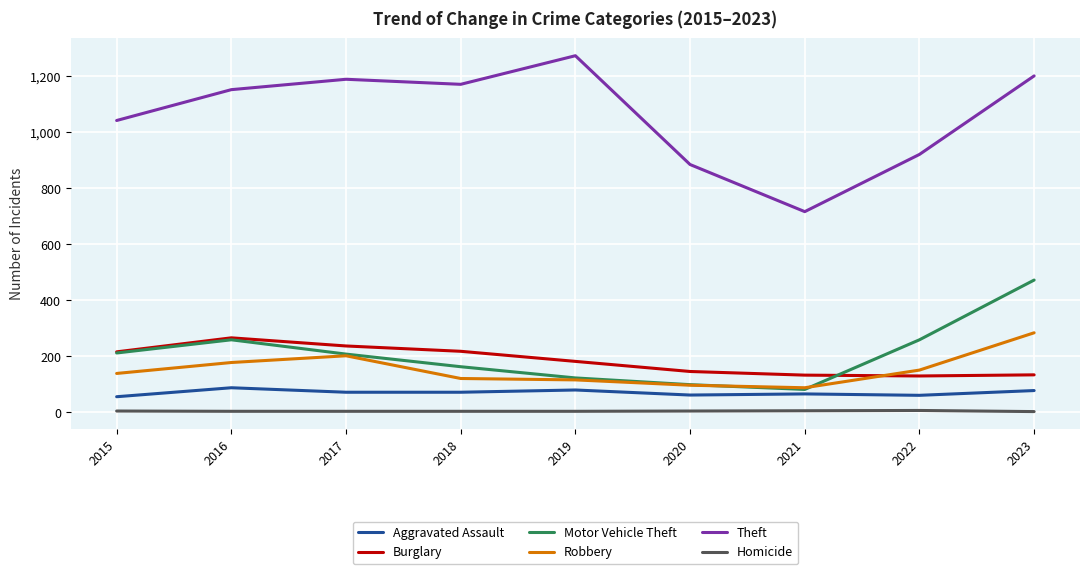

Is it true that Homicide equals 3 at 2023?

True